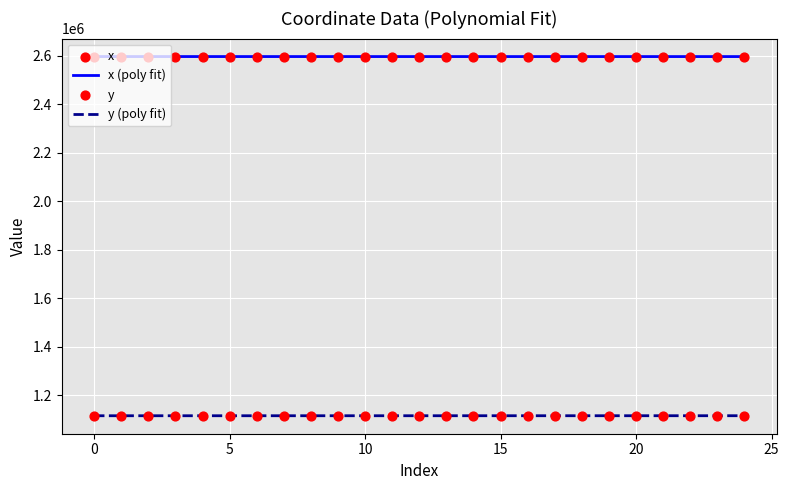

At how many categories does at least one series exceed 1644694?

25